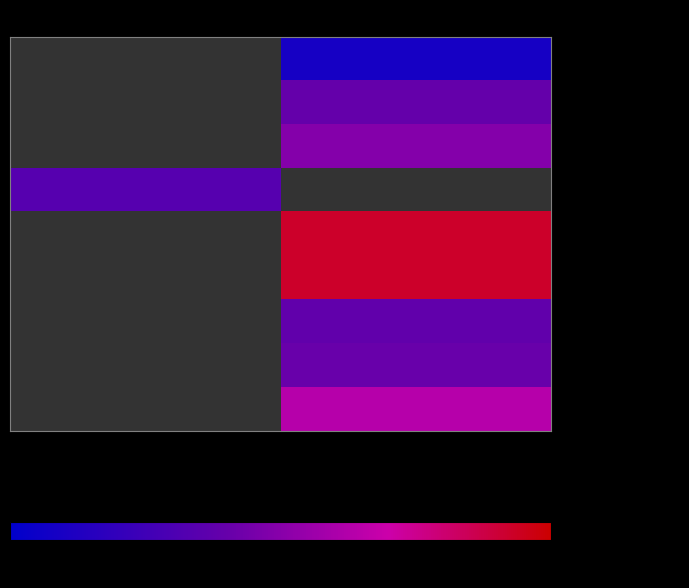

Count the number of data series in this chart.

9